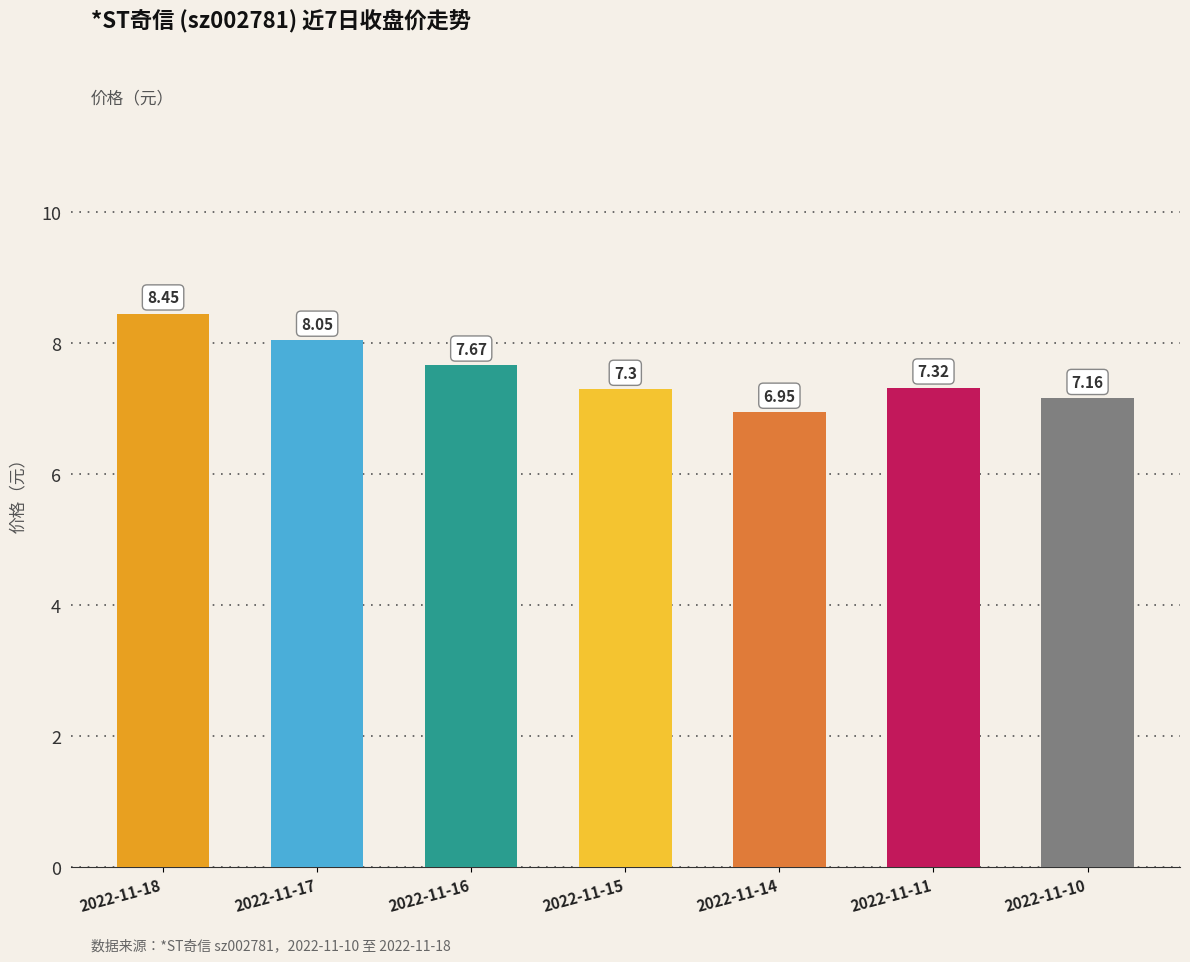

Where is the data nearest to the value 7?

2022-11-14